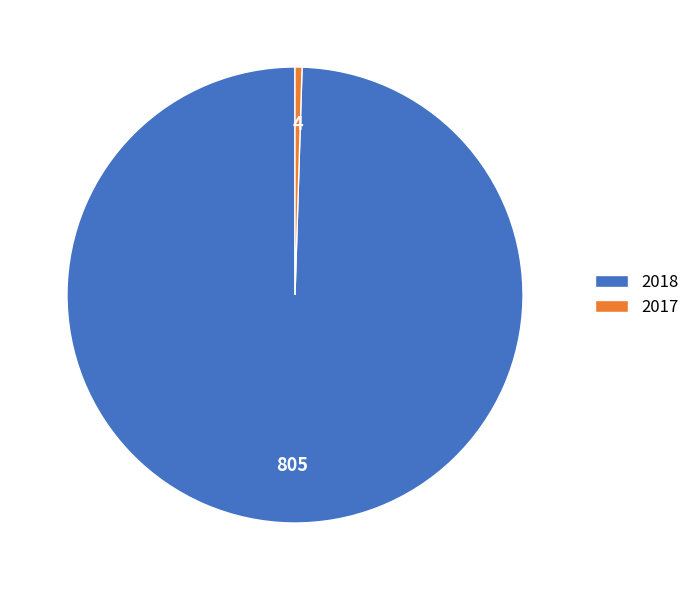

What is the largest slice in the pie chart?

2018